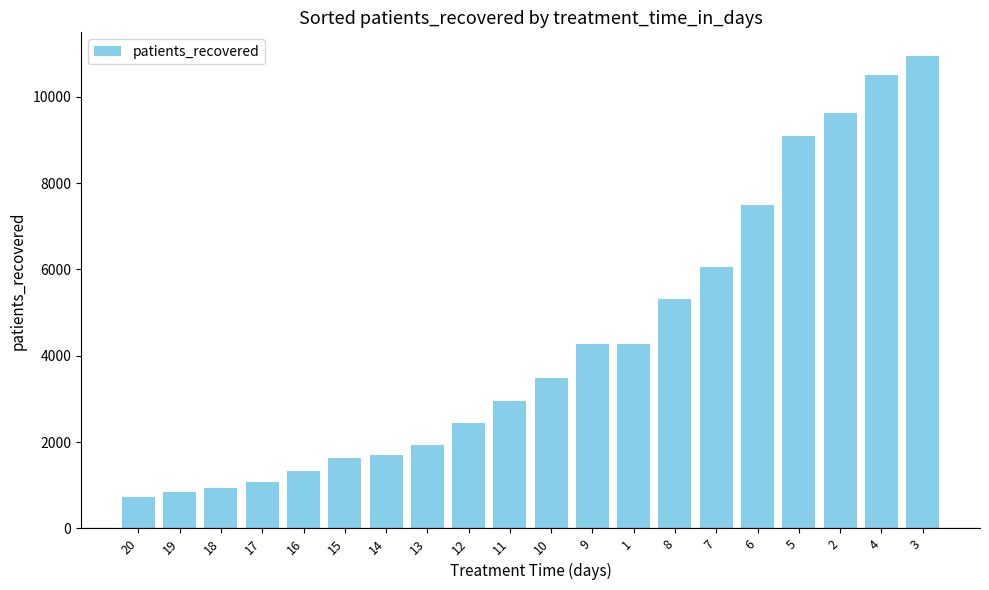

At which category does the chart reach its minimum across all series?

20